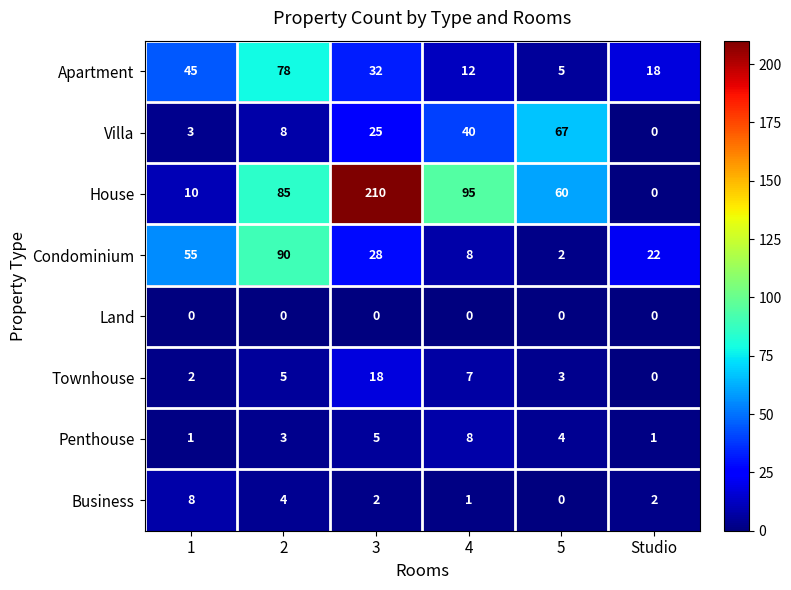

Which series has the widest spread of values?

House